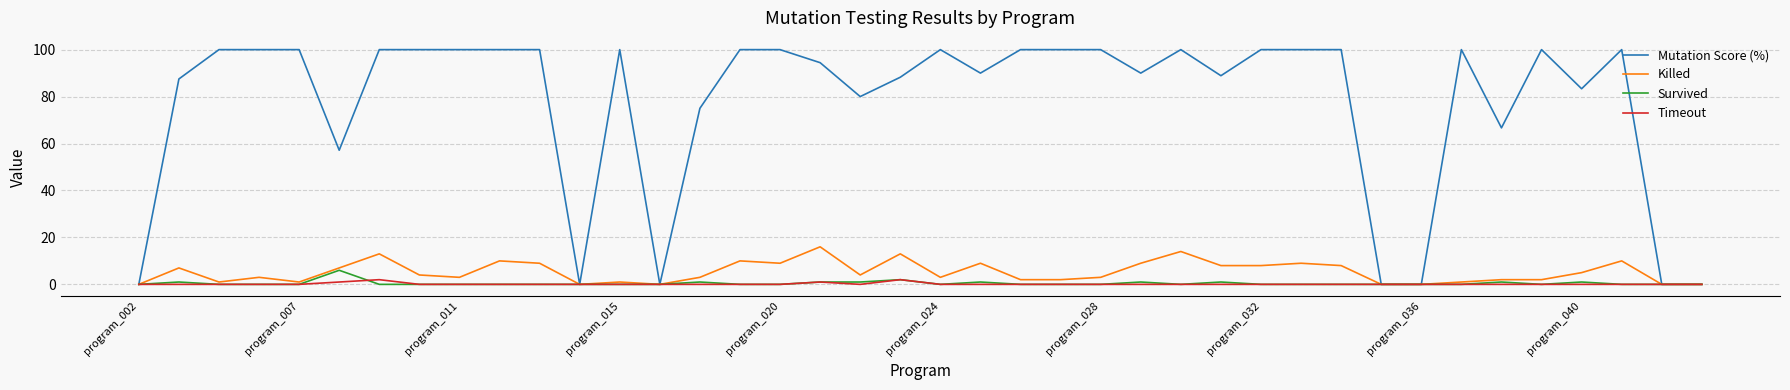

What is the maximum value shown in the chart?

100.0